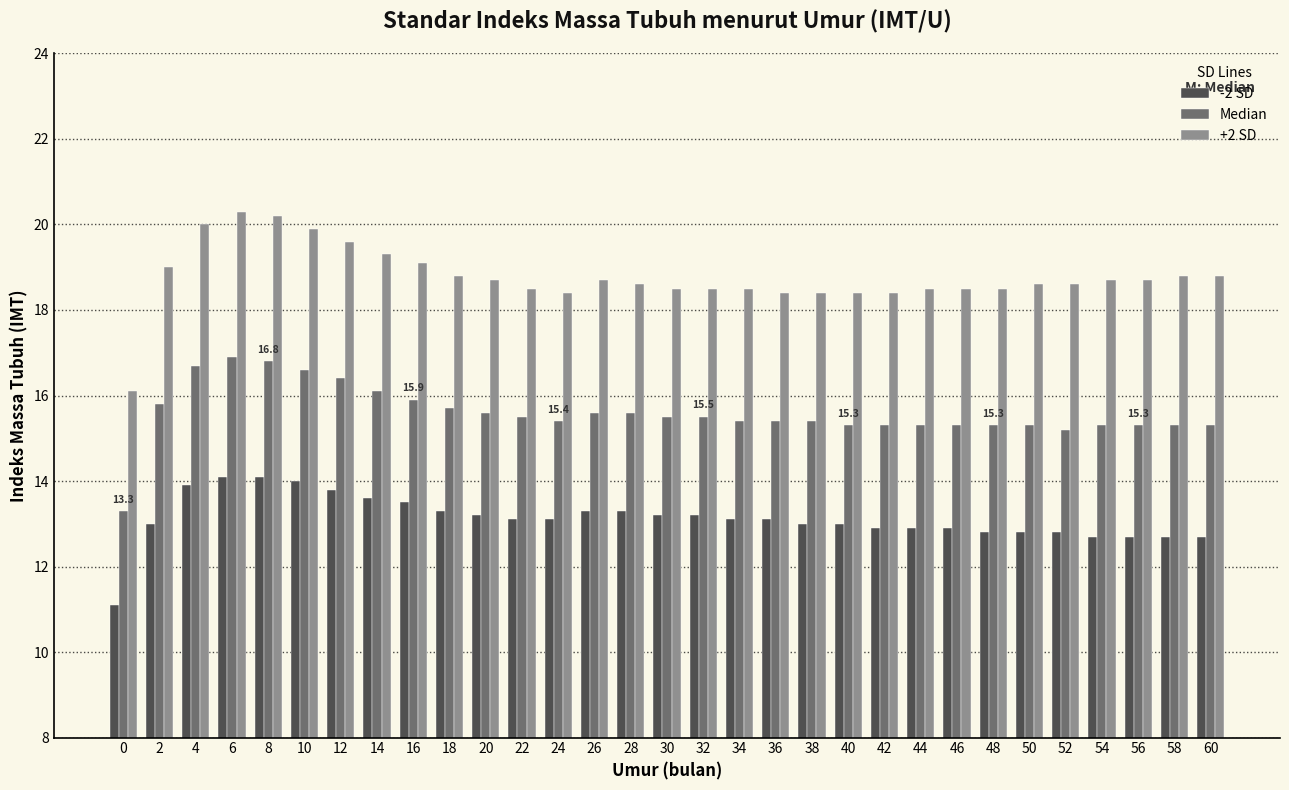

Which series changed the most between 10 and 48?

+2 SD